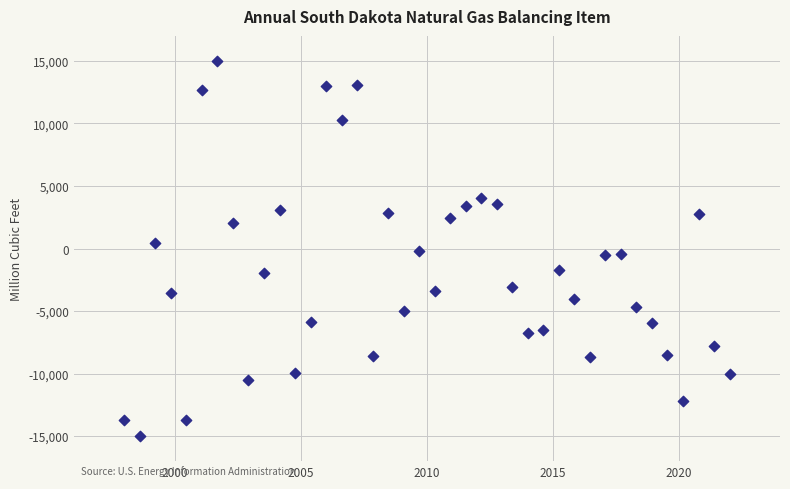

What is the range of Y values (max minus min)?

30000.0